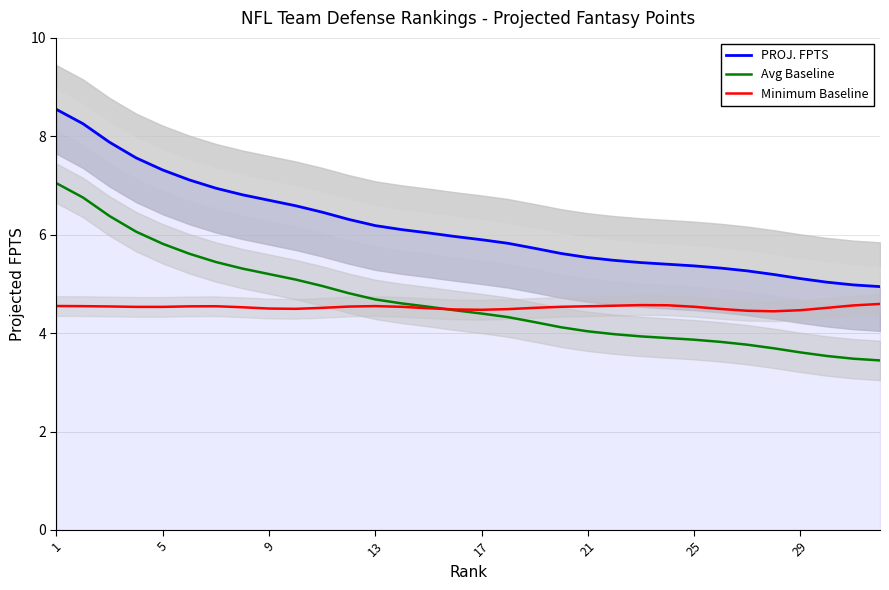

True or false: Avg Baseline has more than 2 points higher than both neighbors.

False